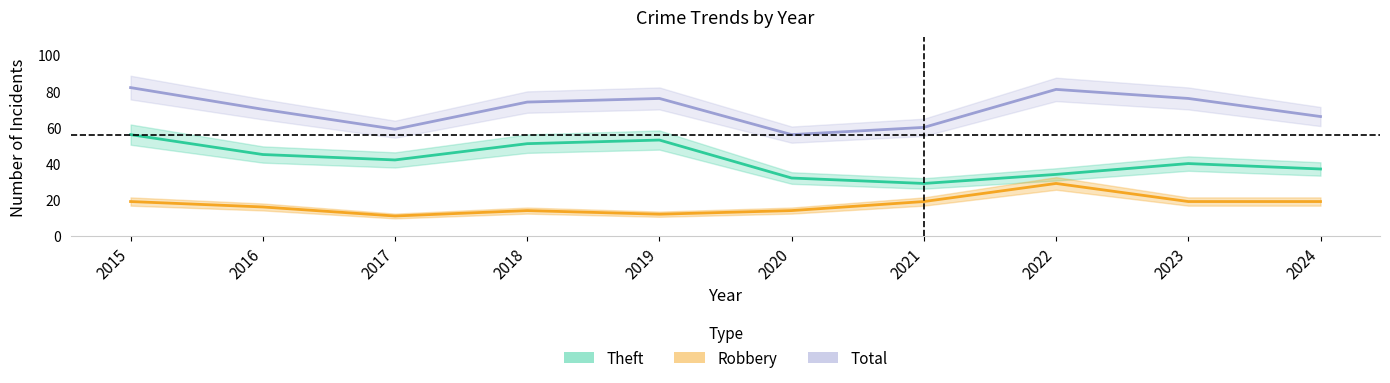

Rank the series by their average value, from highest to lowest.

Total, Theft, Robbery